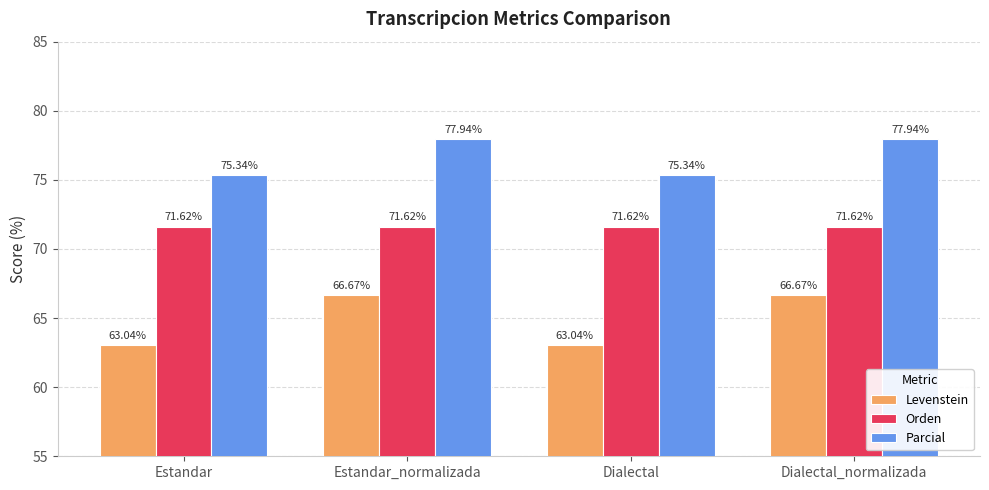

Which series has the largest total across all categories?

Parcial